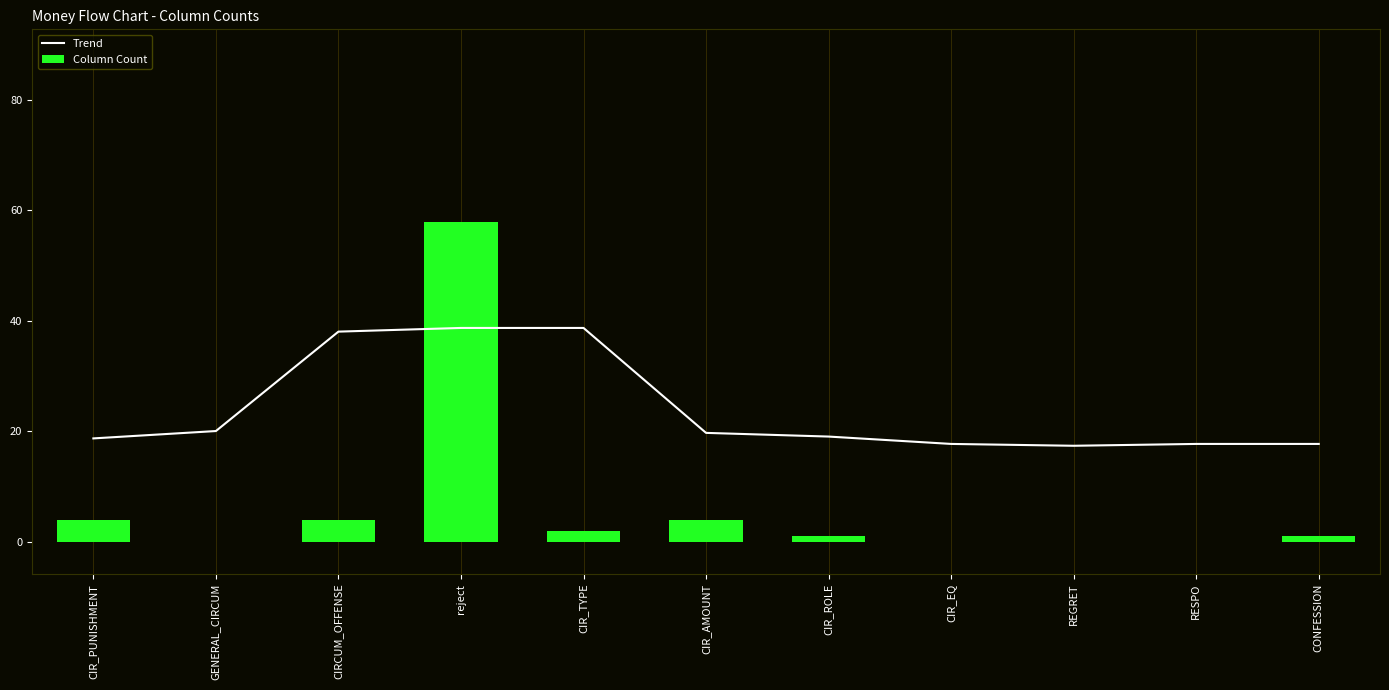

Reading left to right, list all the values displayed in this chart.

Trend: CIR_PUNISHMENT=18.7	GENERAL_CIRCUM=20.1	CIRCUM_OFFENSE=38.1	reject=38.7	CIR_TYPE=38.7	CIR_AMOUNT=19.7	CIR_ROLE=19.1	CIR_EQ=17.7	REGRET=17.4	RESPO=17.7	CONFESSION=17.7
Column Count: CIR_PUNISHMENT=4.0	GENERAL_CIRCUM=0.0	CIRCUM_OFFENSE=4.0	reject=58.0	CIR_TYPE=2.0	CIR_AMOUNT=4.0	CIR_ROLE=1.0	CIR_EQ=0.0	REGRET=0.0	RESPO=0.0	CONFESSION=1.0